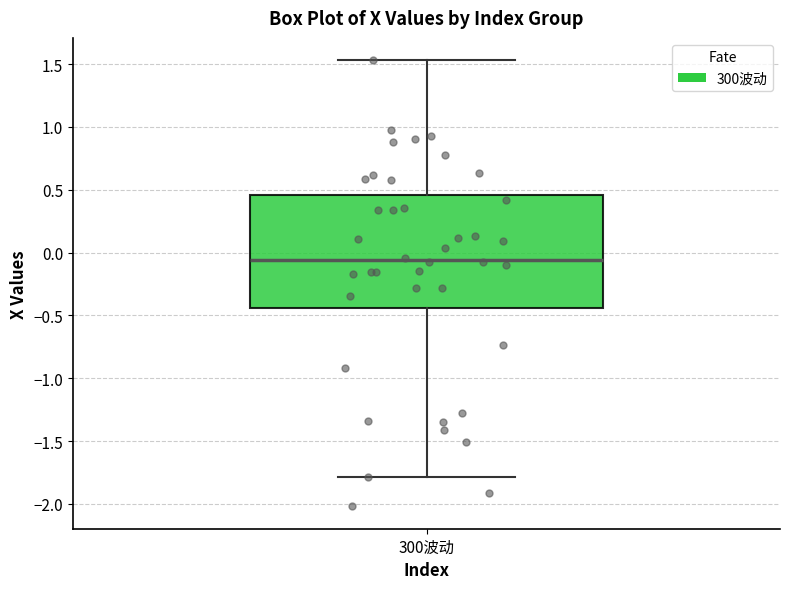

Transcribe this box plot: give where the median line is, the range the box spans, and where the two whiskers end, as read against the y-axis. The values are not printed on the chart, so give them approximately, as read against the axis.

median -0.05, box -0.45 to 0.45, whiskers -1.80 to 1.55